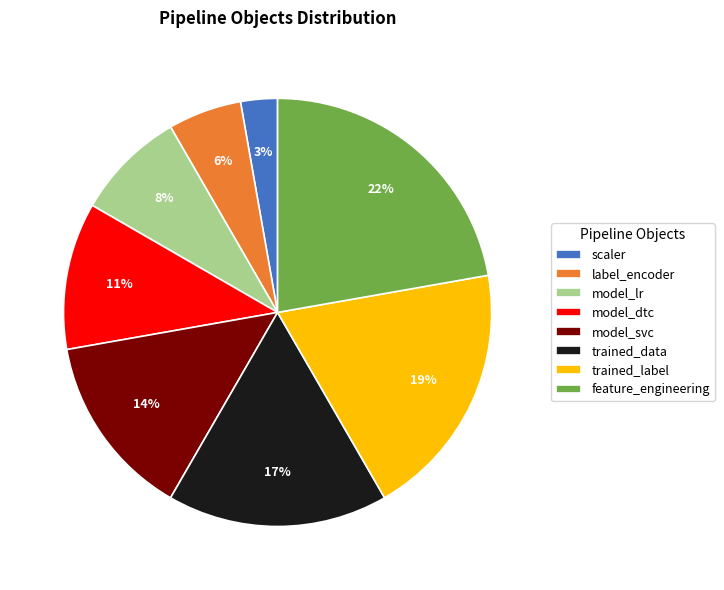

To the nearest percent, what portion does label_encoder represent?

6%